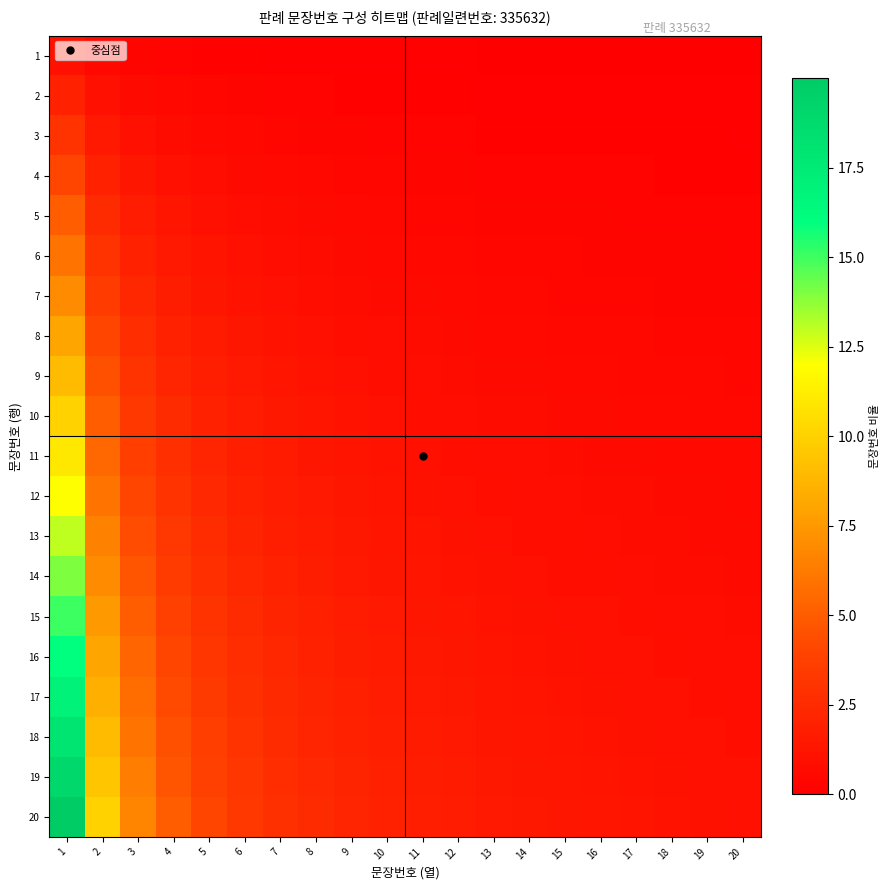

Count the number of categories in the chart.

20